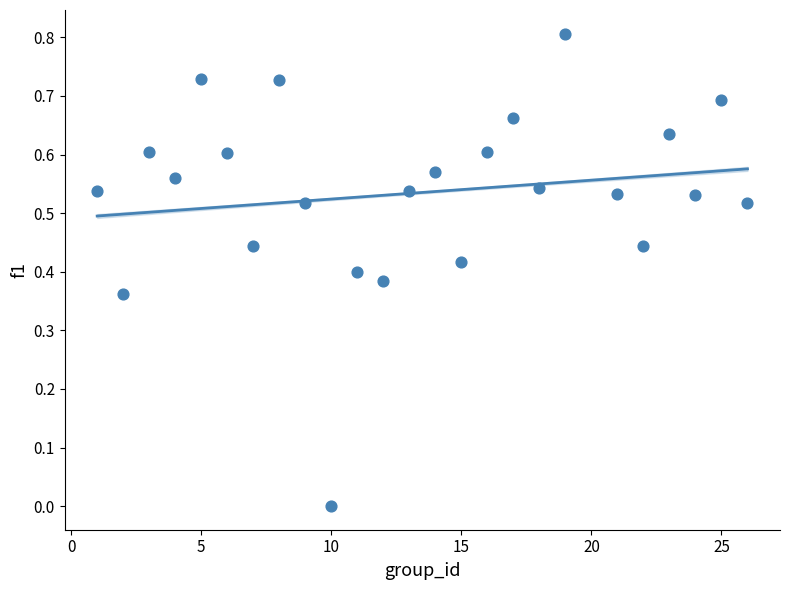

What is the range of X values (max minus min)?

25.0